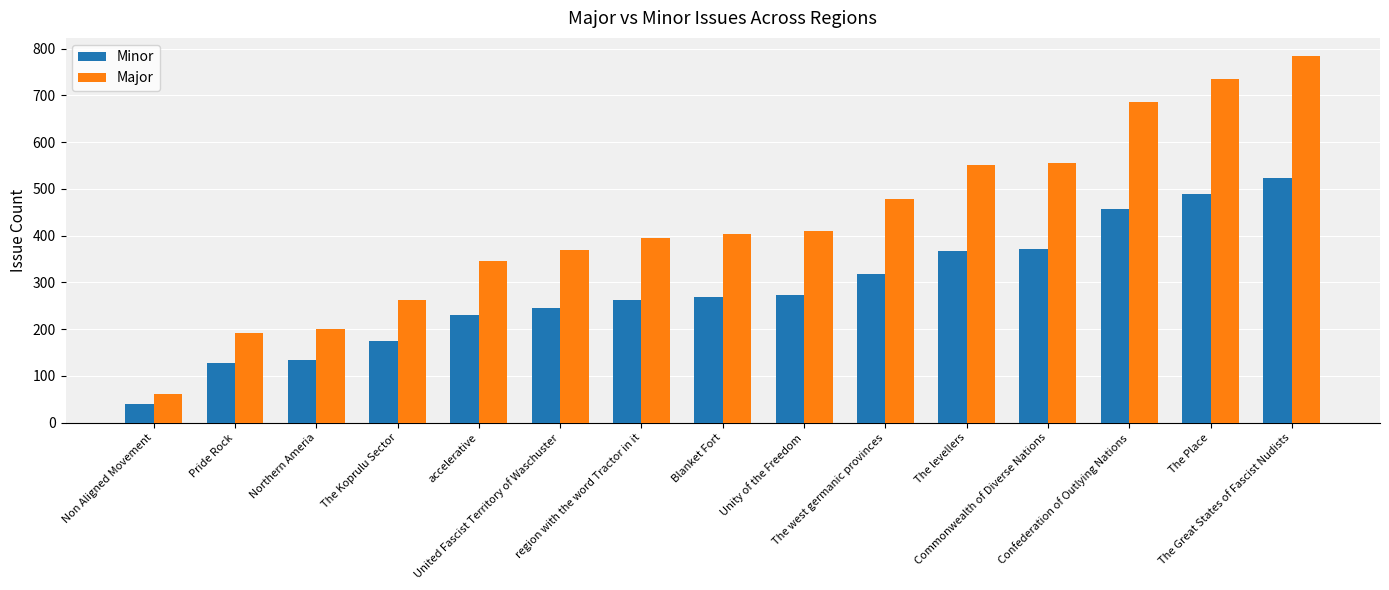

Is the value of Major at The west germanic provinces greater than the value of Minor at Unity of the Freedom?

Yes